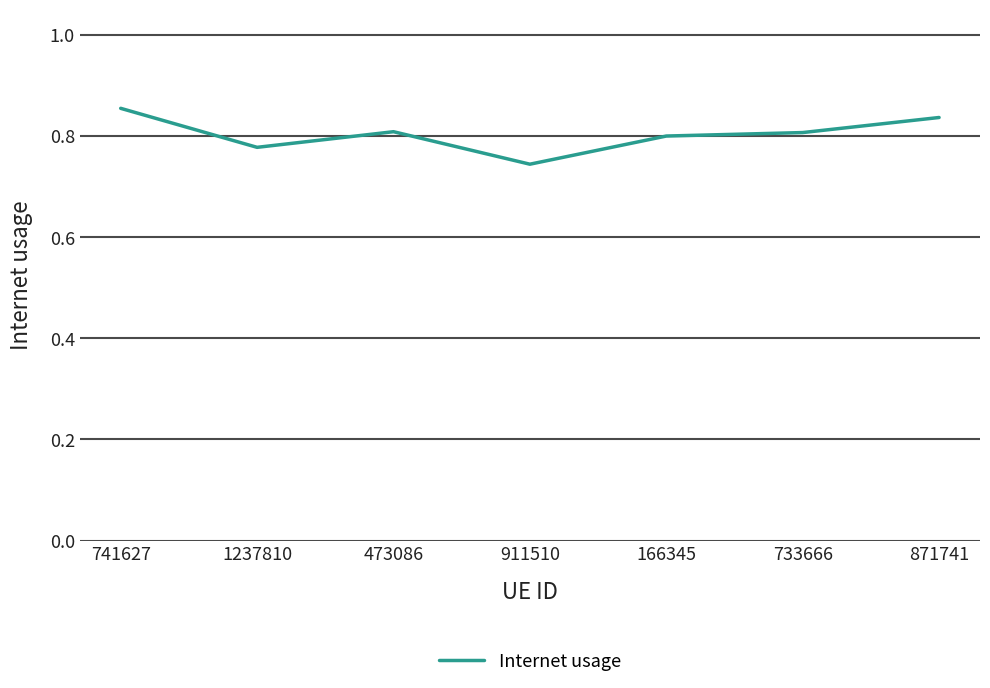

Count the values in the range 0 to 1.

7